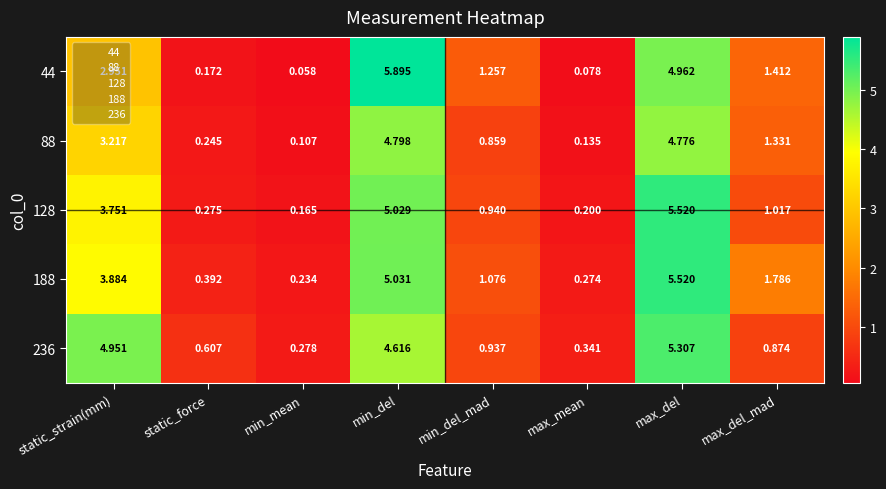

Which series changed the most between min_del and max_del?

44